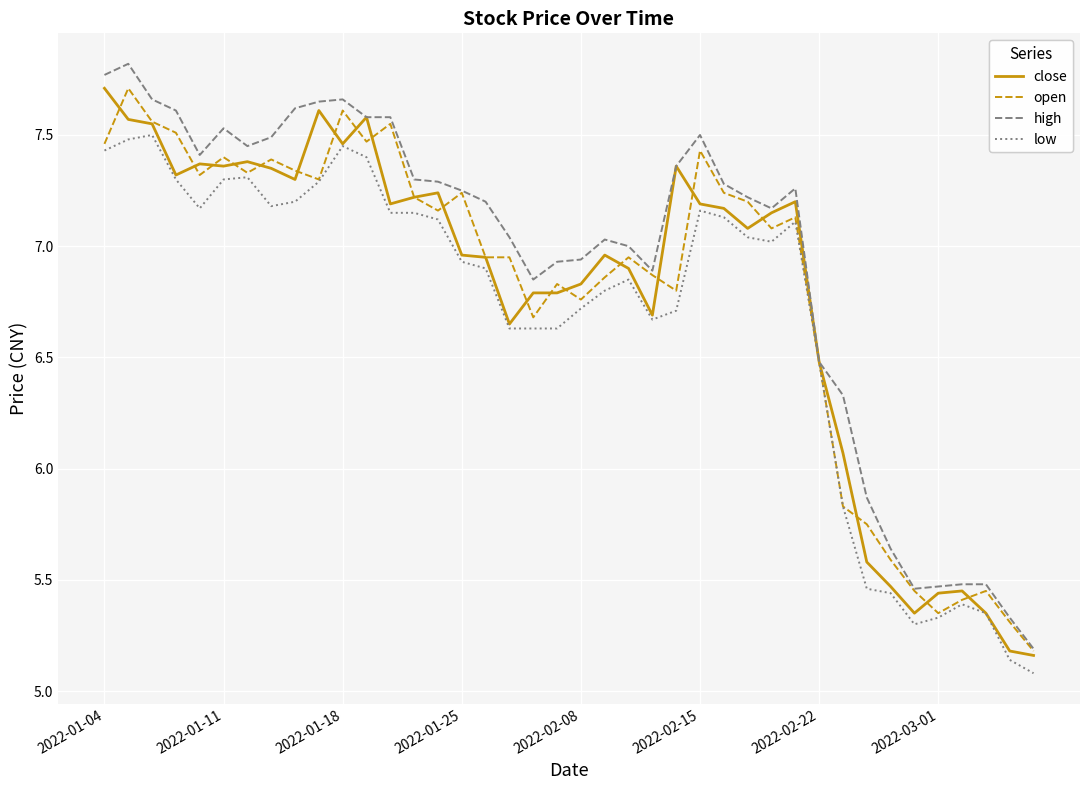

Which series has the largest total across all categories?

high